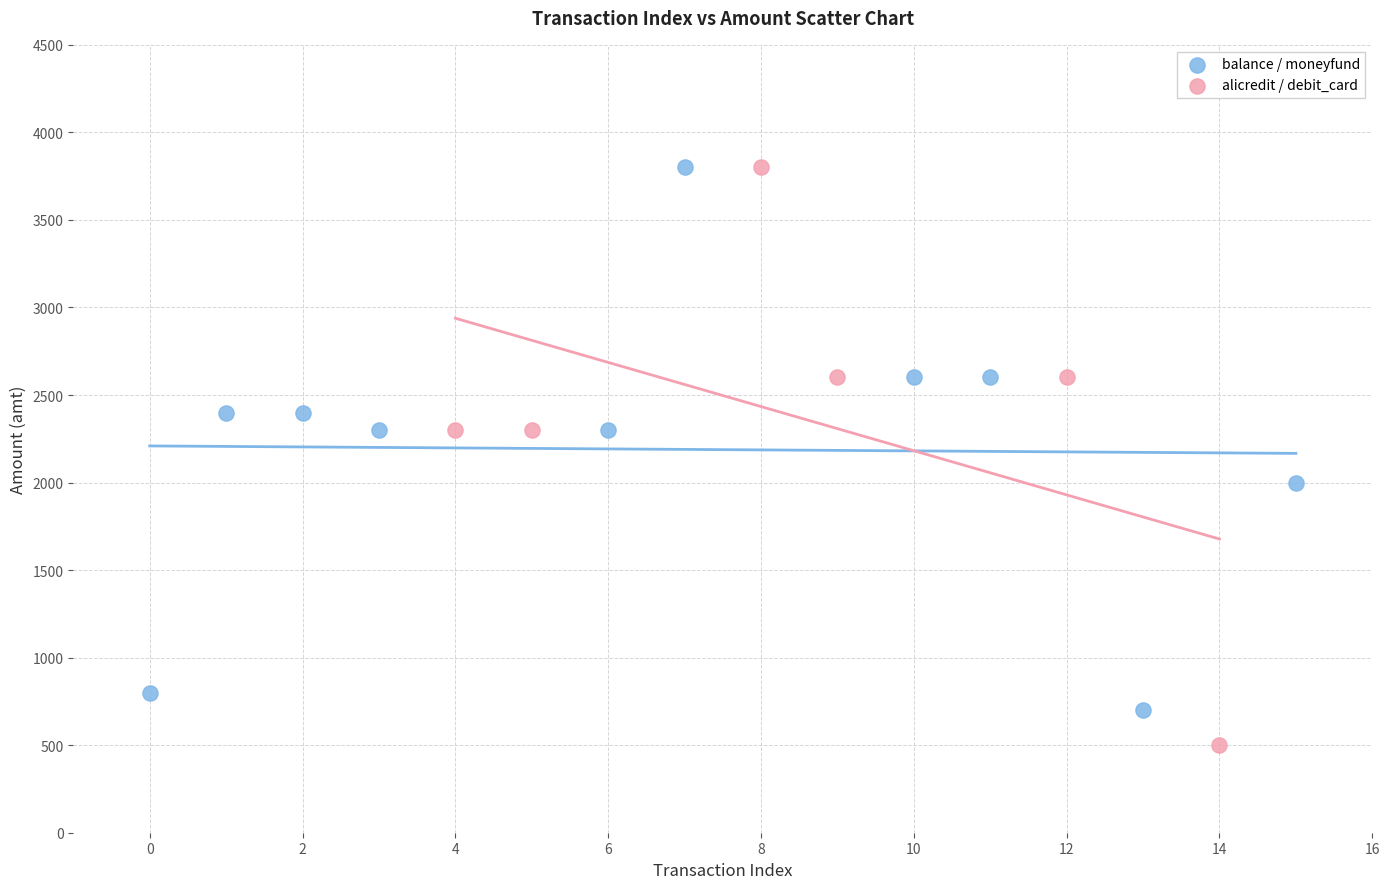

Which series reaches the minimum Y coordinate?

alicredit / debit_card